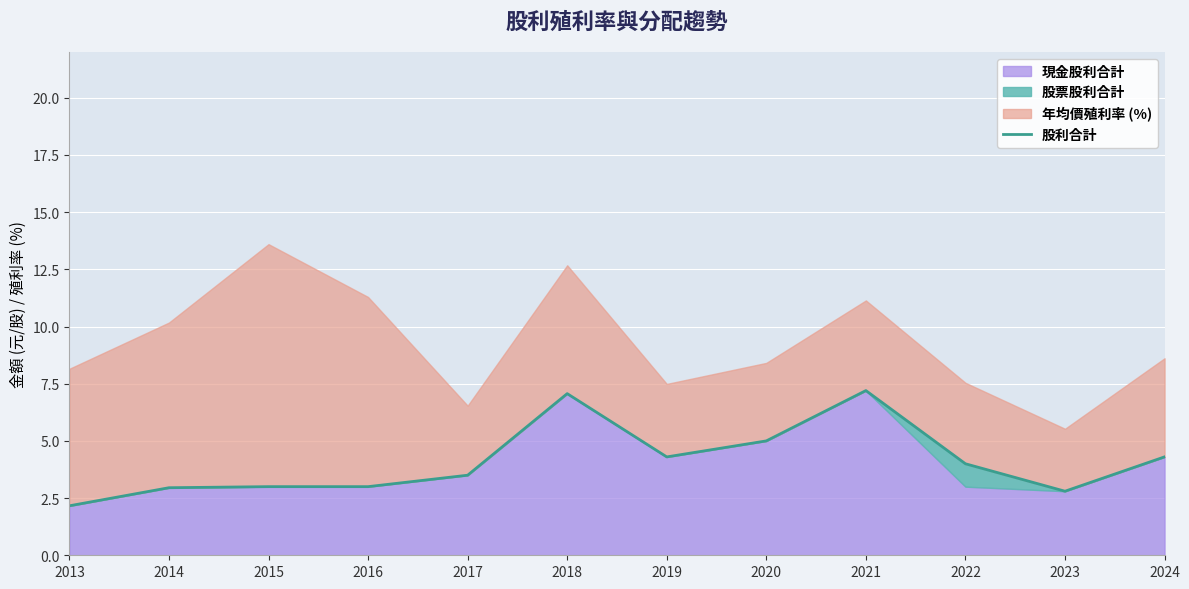

True or false: the data shows 4.3 at 2019.

True